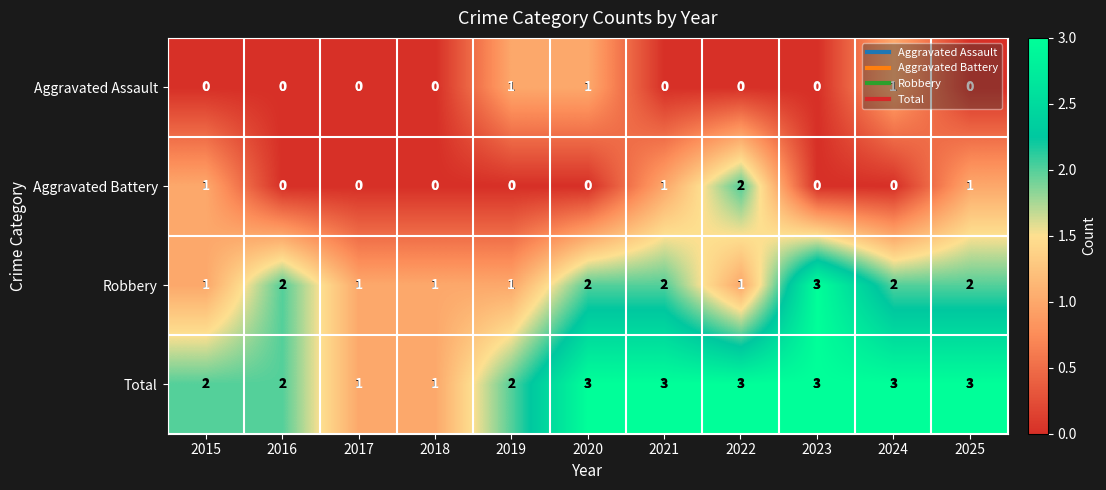

What is the sum of all Robbery values?

18